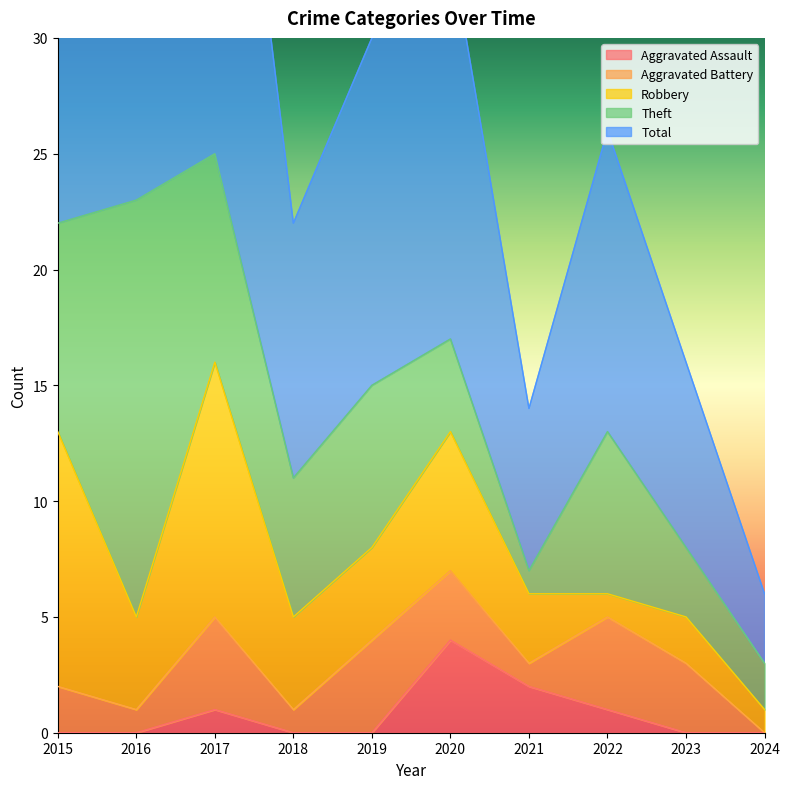

Reading left to right, extract all data points from this chart.

Aggravated Assault: 2015=0	2016=0	2017=1	2018=0	2019=0	2020=4	2021=2	2022=1	2023=0	2024=0
Aggravated Battery: 2015=2	2016=1	2017=4	2018=1	2019=4	2020=3	2021=1	2022=4	2023=3	2024=0
Robbery: 2015=11	2016=4	2017=11	2018=4	2019=4	2020=6	2021=3	2022=1	2023=2	2024=1
Theft: 2015=9	2016=18	2017=9	2018=6	2019=7	2020=4	2021=1	2022=7	2023=3	2024=2
Total: 2015=23	2016=23	2017=25	2018=11	2019=15	2020=17	2021=7	2022=13	2023=8	2024=3